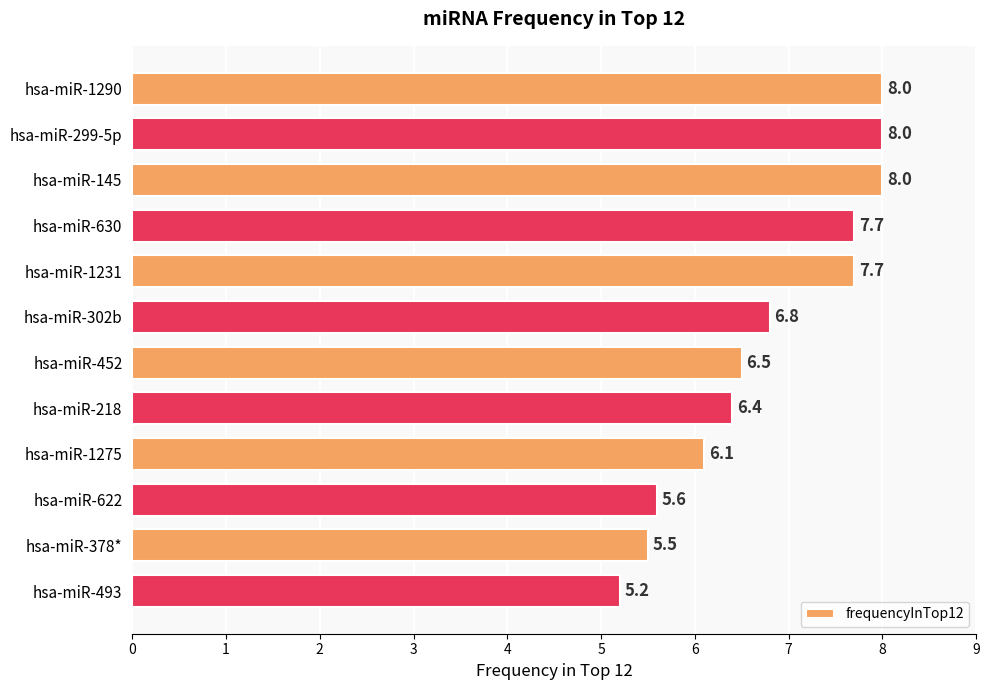

How many bars are there in total?

12